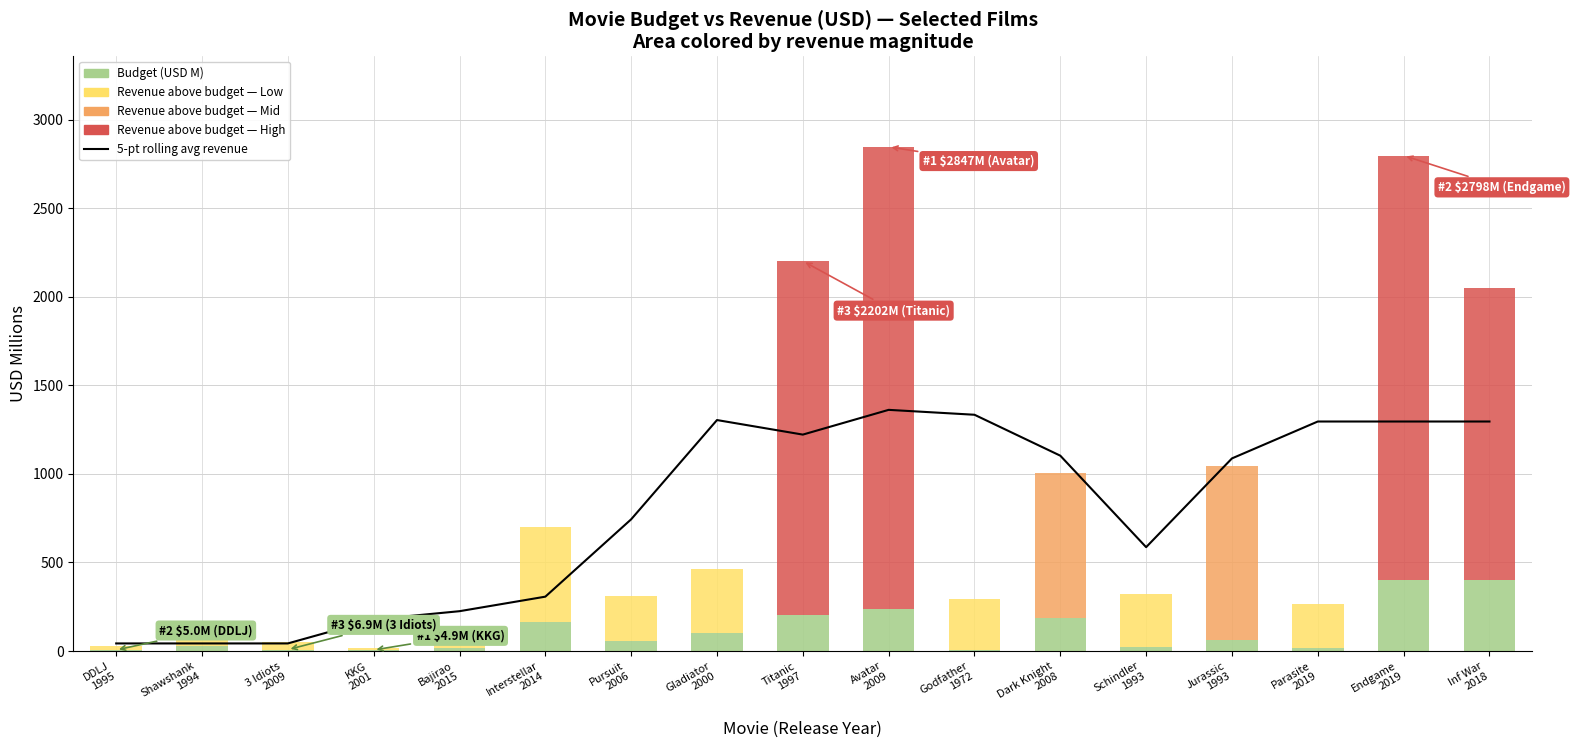

Reading left to right, list all the values displayed in this chart.

41.8	41.8	41.8	177.2	223.9	306.0	743.0	1303.7	1221.5	1361.3	1333.6	1102.4	585.7	1087.1	1295.5	1295.5	1295.5